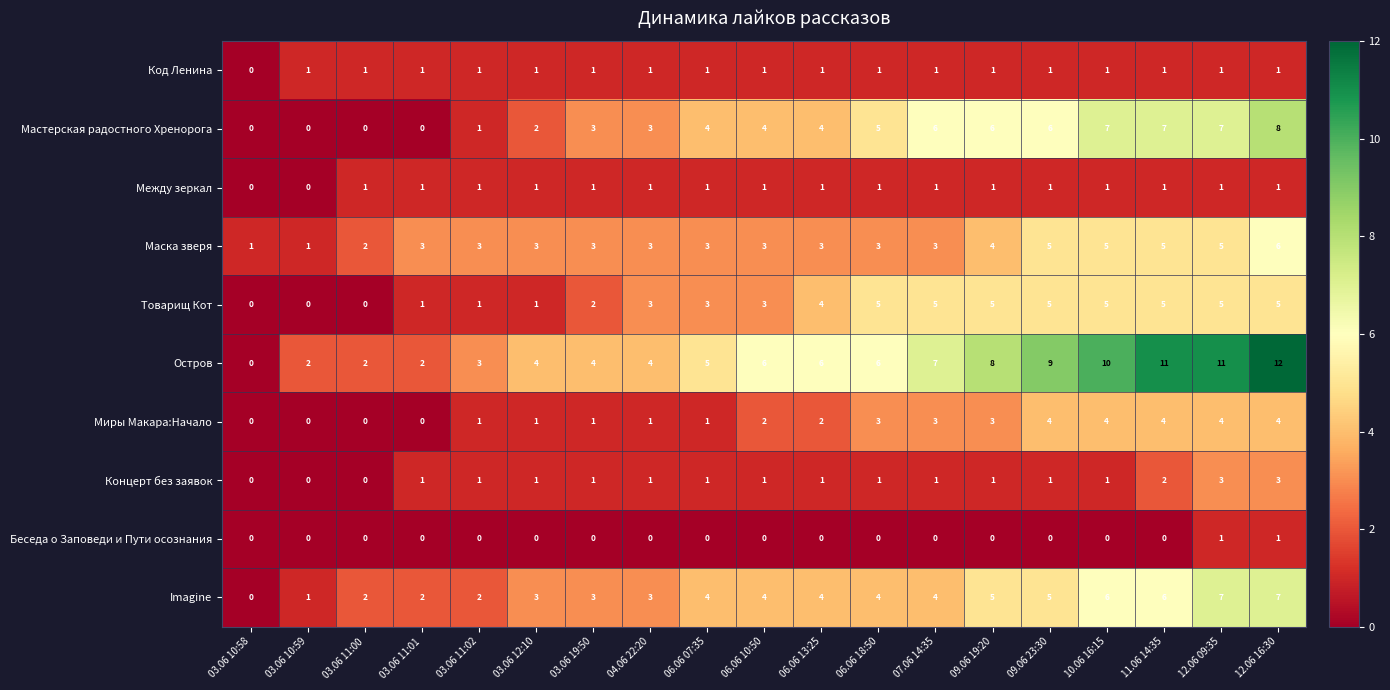

How many data points does each series have?

19